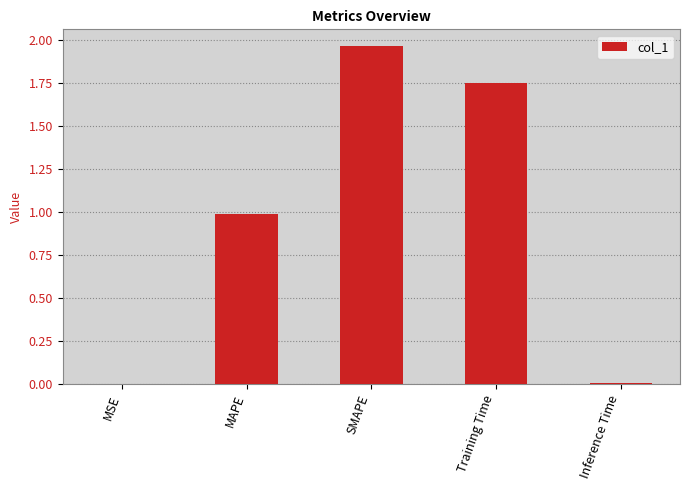

Between SMAPE and MAPE, which is larger?

SMAPE